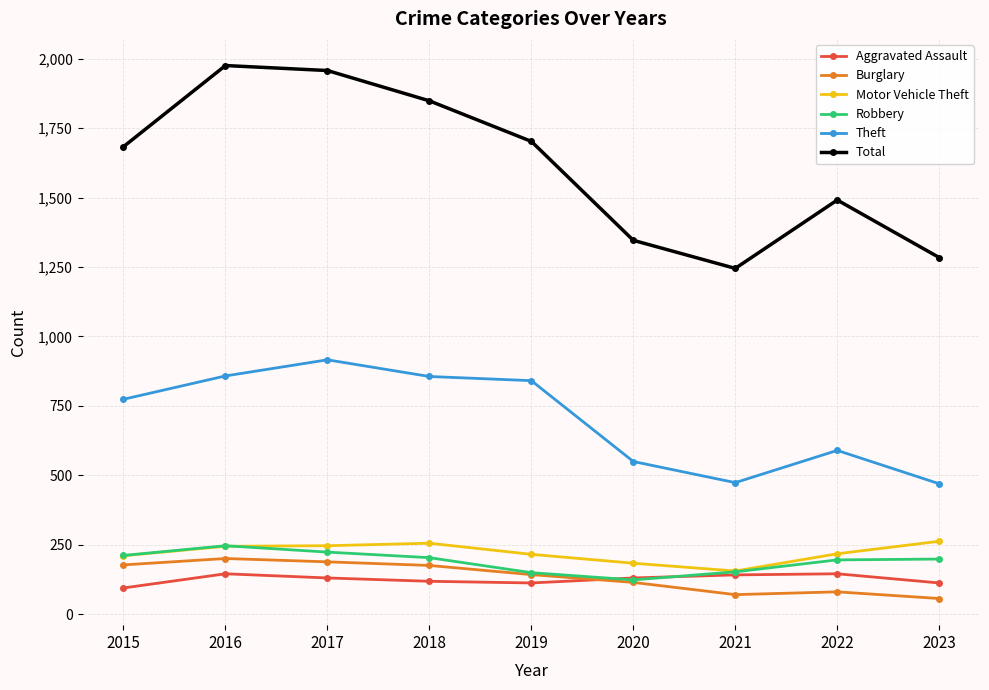

Between 2015 and 2020, which series saw the biggest shift?

Total